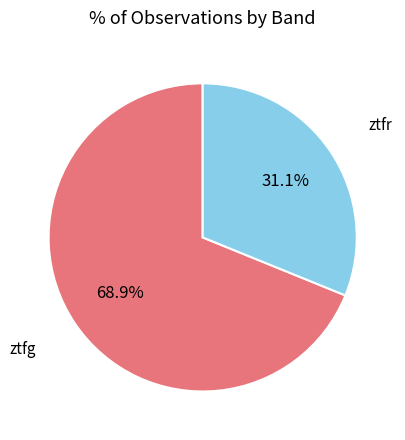

Does ztfg represent more than half of the total?

Yes